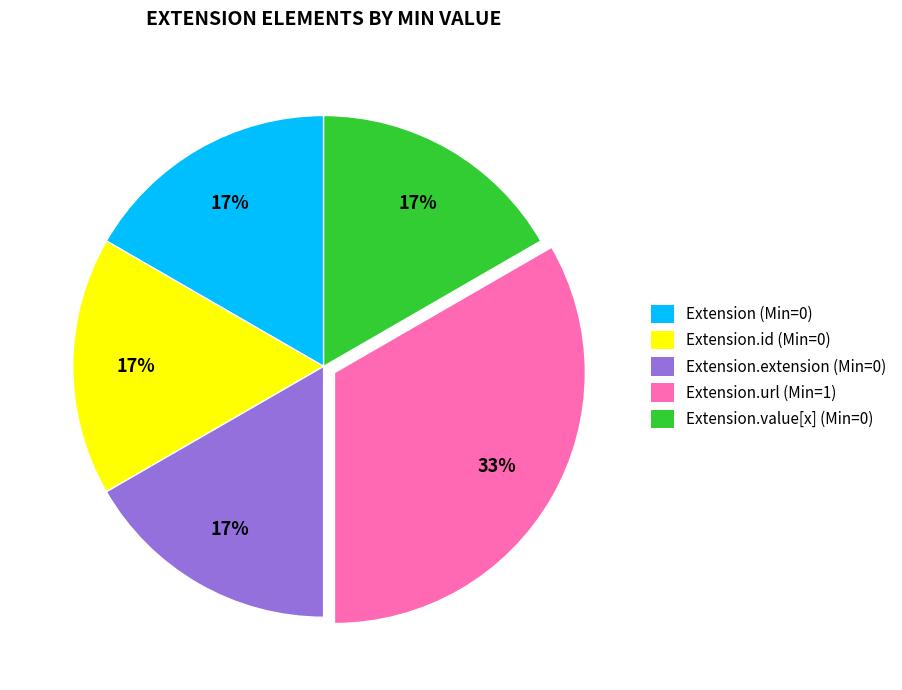

Is there a majority slice in this chart?

No